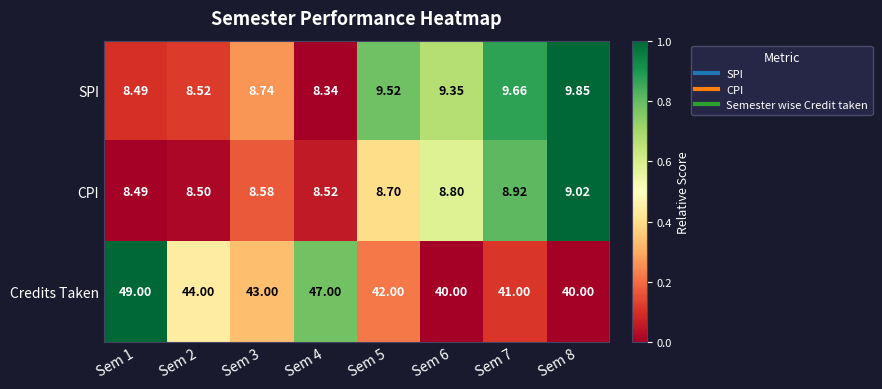

Is the value of CPI at Sem 3 greater than the value of Credits Taken at Sem 4?

No